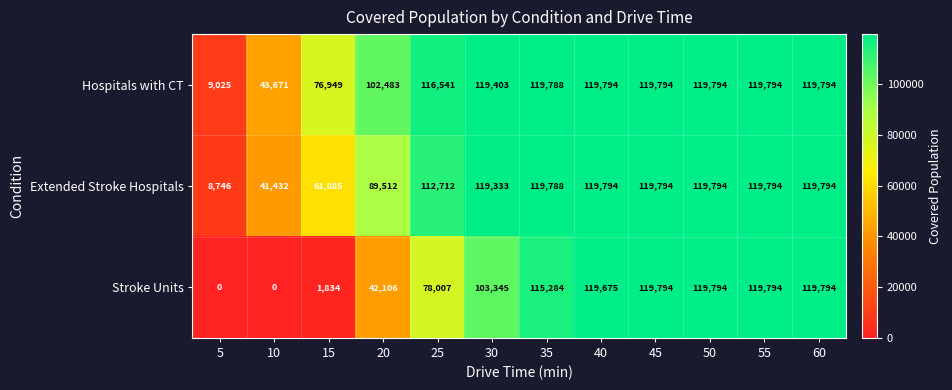

Which series has the largest range (max minus min)?

Stroke Units